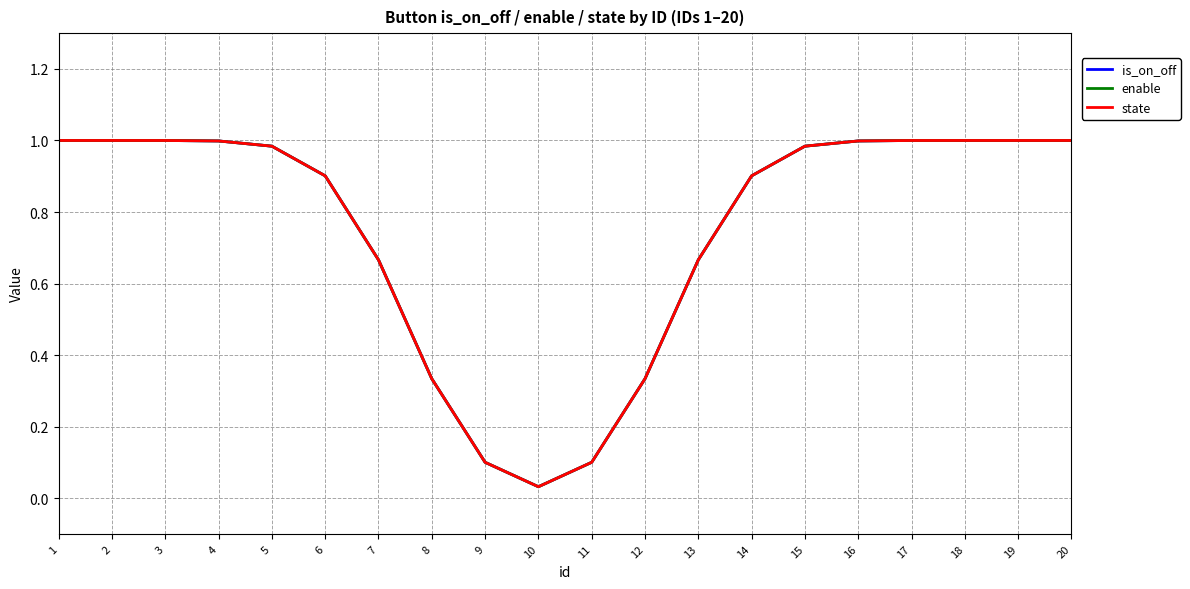

Reading left to right, transcribe all the data shown in this chart.

is_on_off: 1.0	1.0	1.0	1.0	1.0	0.9	0.7	0.3	0.1	0.0	0.1	0.3	0.7	0.9	1.0	1.0	1.0	1.0	1.0	1.0
enable: 1.0	1.0	1.0	1.0	1.0	0.9	0.7	0.3	0.1	0.0	0.1	0.3	0.7	0.9	1.0	1.0	1.0	1.0	1.0	1.0
state: 1.0	1.0	1.0	1.0	1.0	0.9	0.7	0.3	0.1	0.0	0.1	0.3	0.7	0.9	1.0	1.0	1.0	1.0	1.0	1.0